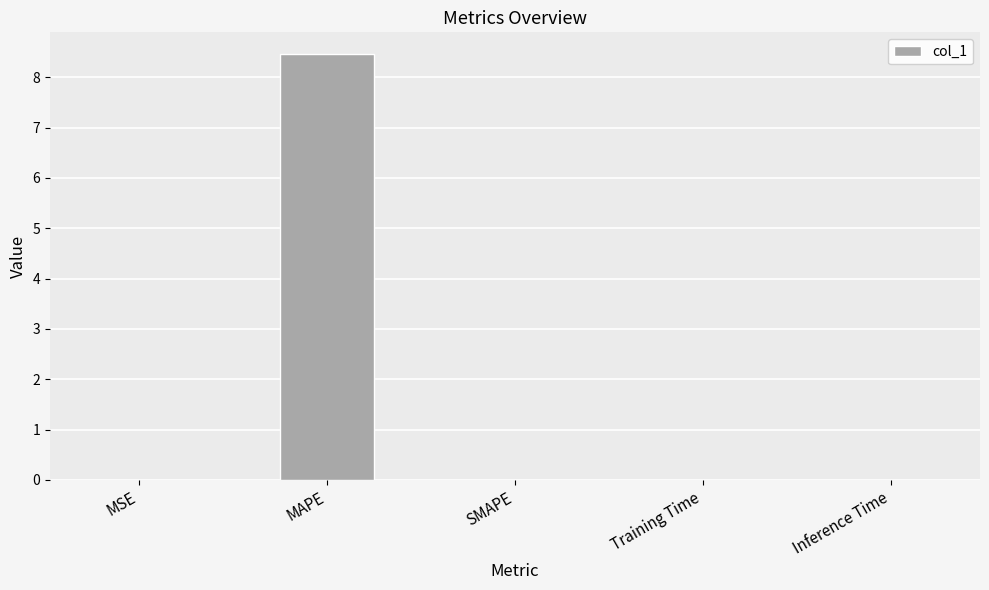

The value at SMAPE is 0.0. True or false?

True